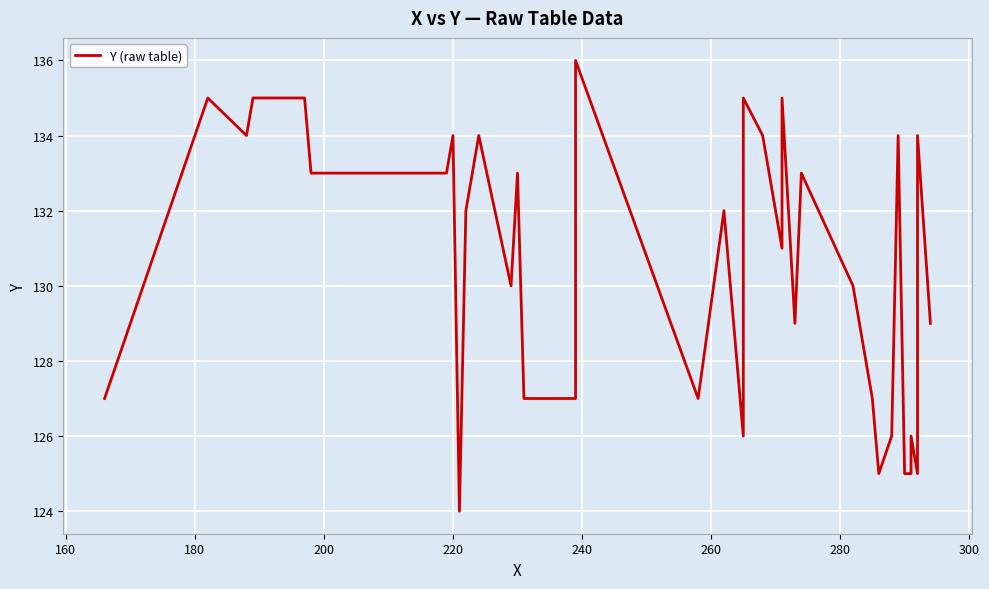

What is the difference between the second highest and minimum values?

11